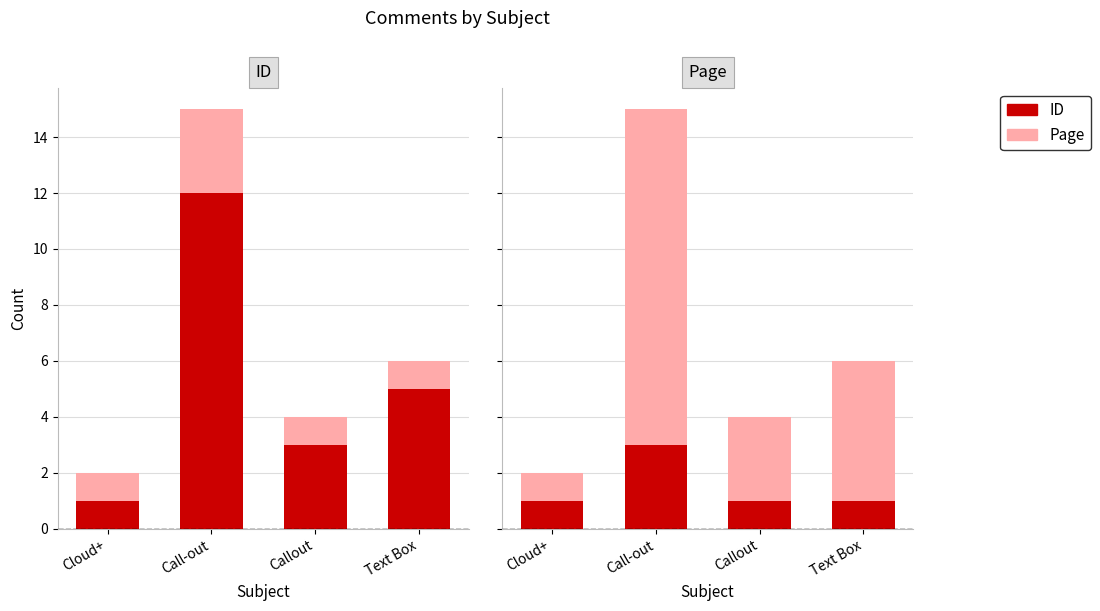

What is the label of the 1st bar from the right?

Text Box